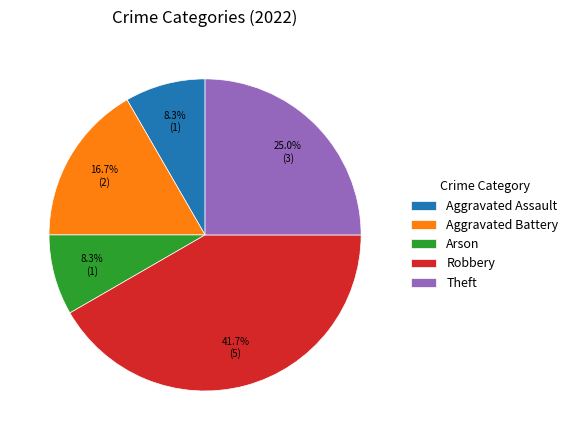

Which has a higher value, Aggravated Assault or Theft?

Theft